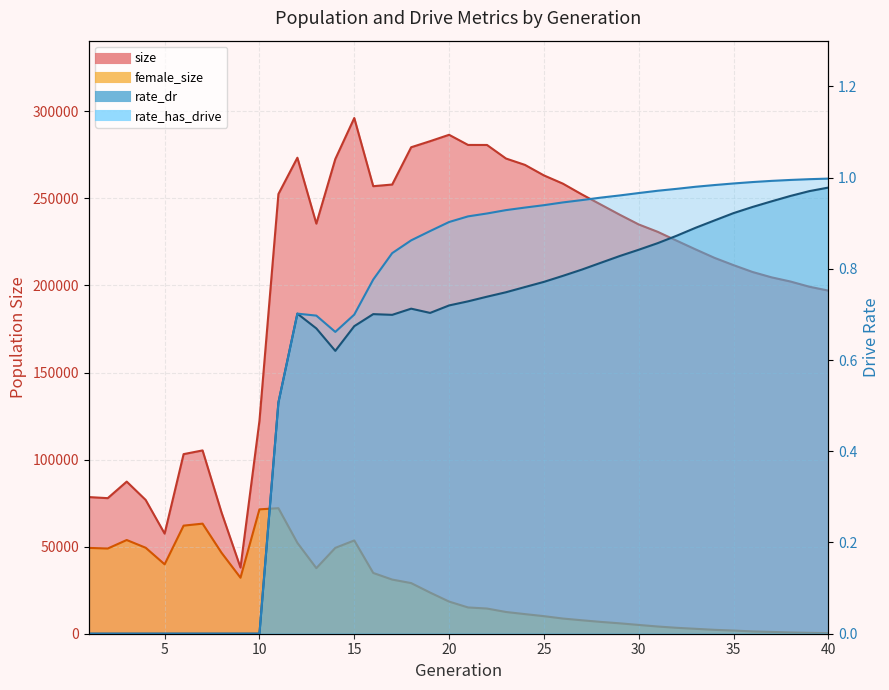

What is the difference between the maximum and minimum values in the size series?

258158.0